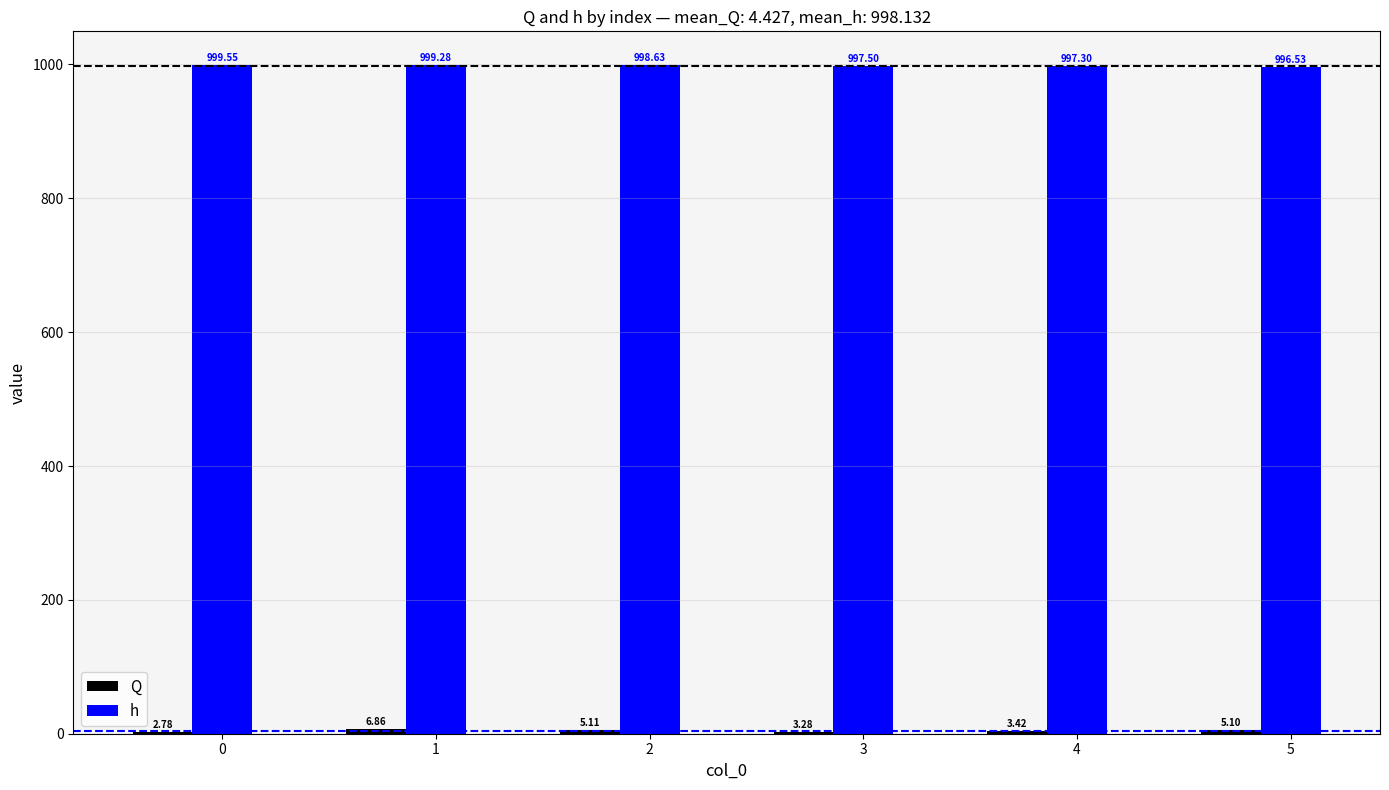

Between 0 and 3, which series saw the biggest shift?

h